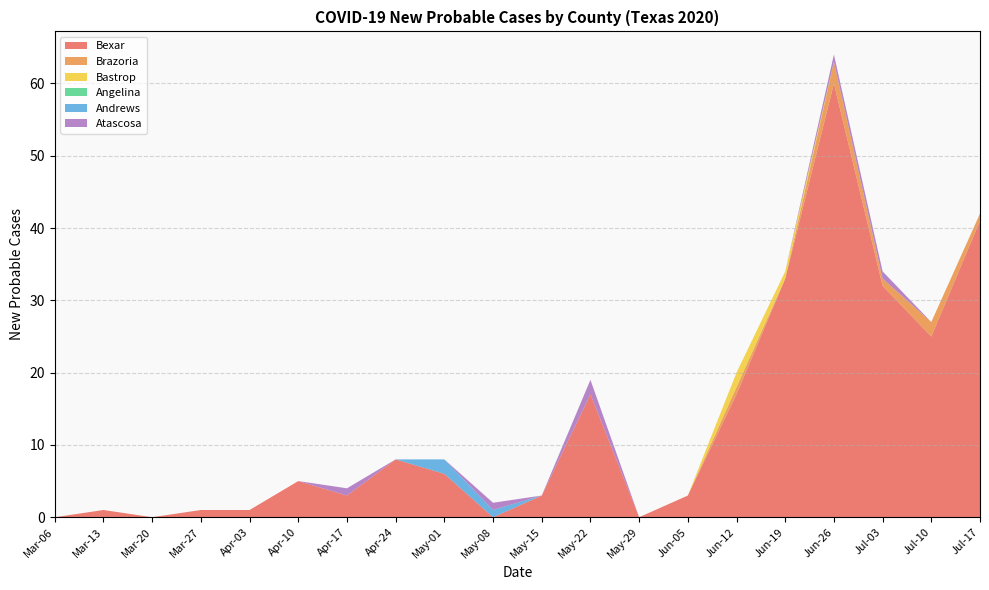

What is the highest value of the Bexar series?

60